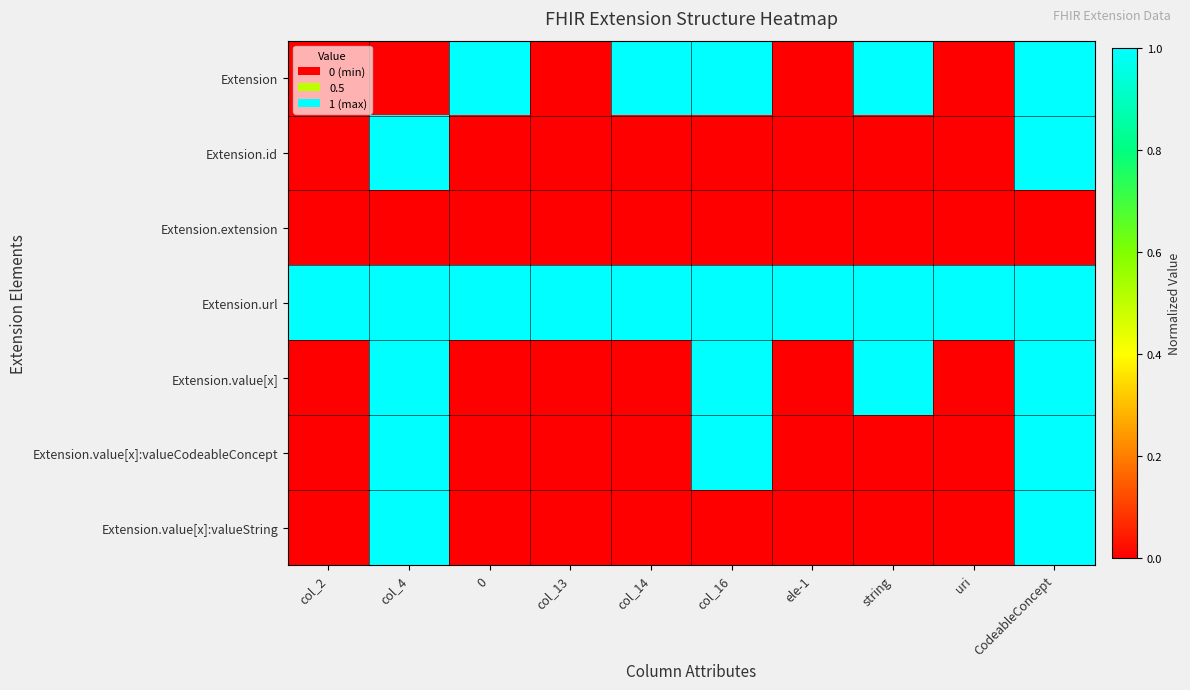

At which category is the sum across all series the highest?

CodeableConcept